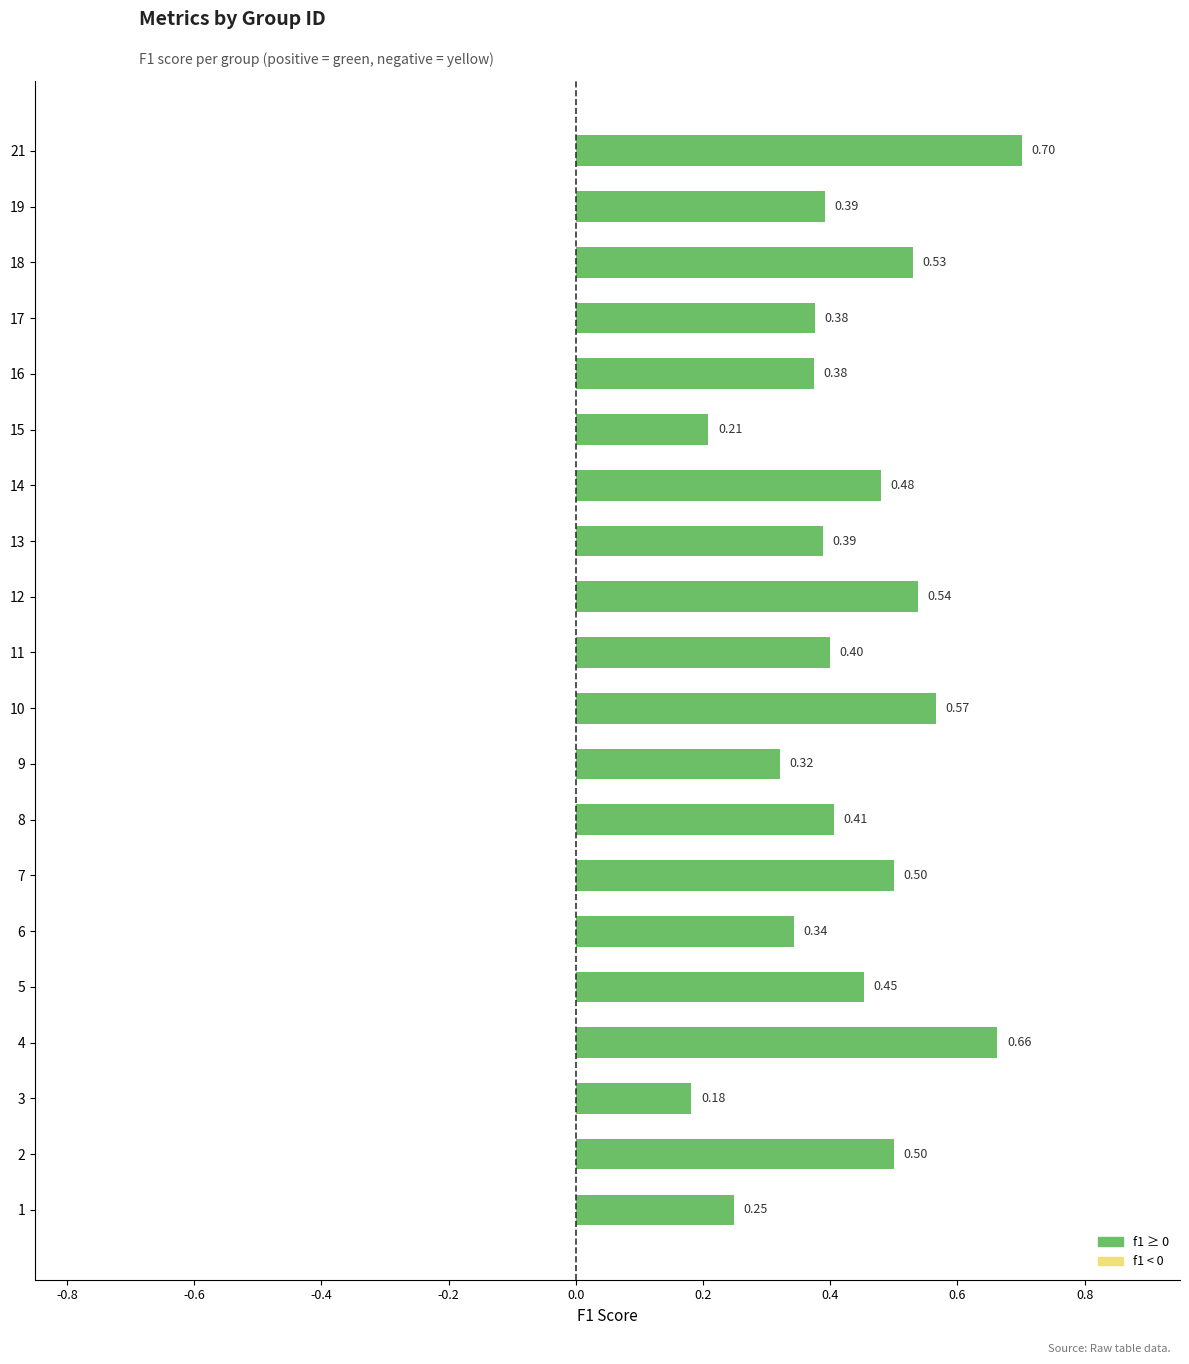

Which category has the lowest value across all series?

3